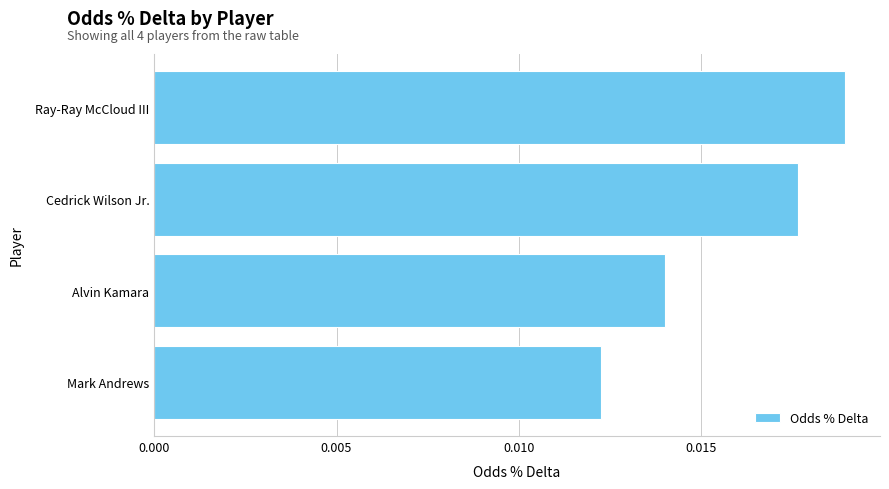

Between Alvin Kamara and Mark Andrews, which is larger?

Alvin Kamara